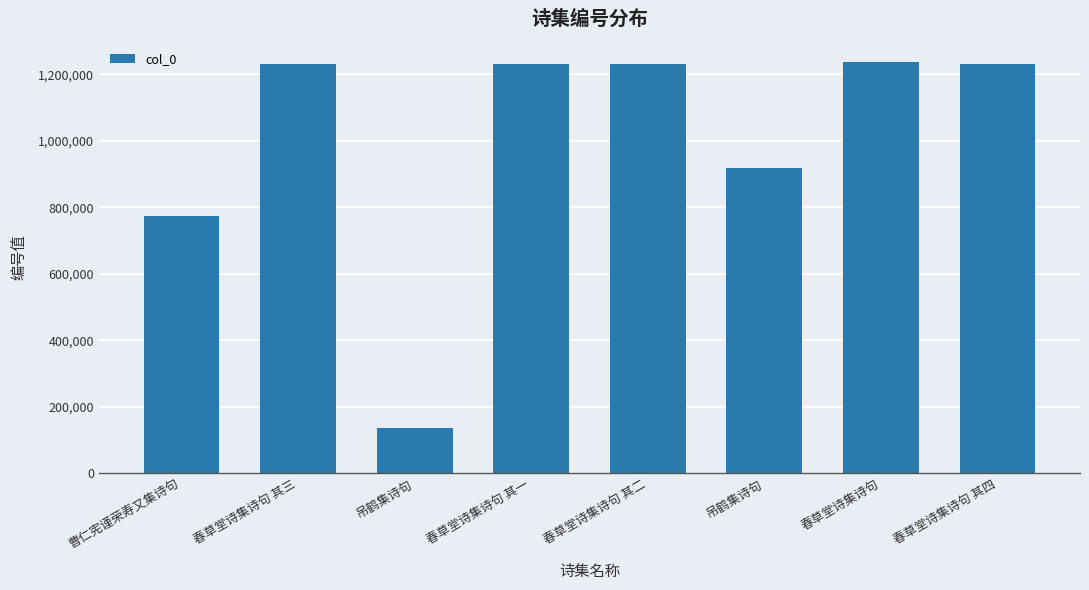

What is the value of the 4th bar from the left?

1231628